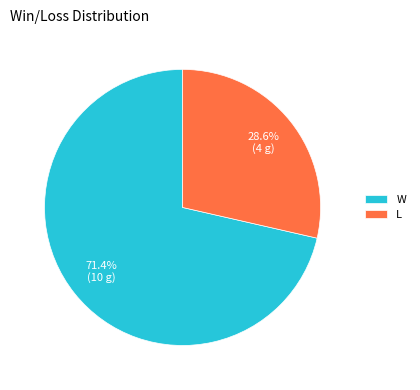

How many slices are in this pie chart?

2